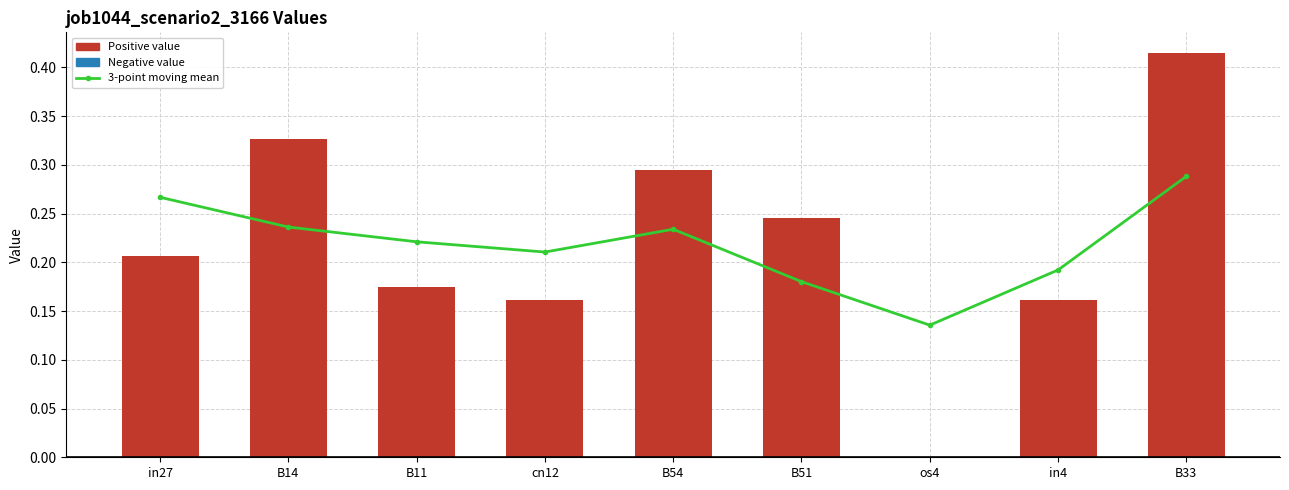

Count the job1044_scenario2_3166 values in the range 0 to 1.

9